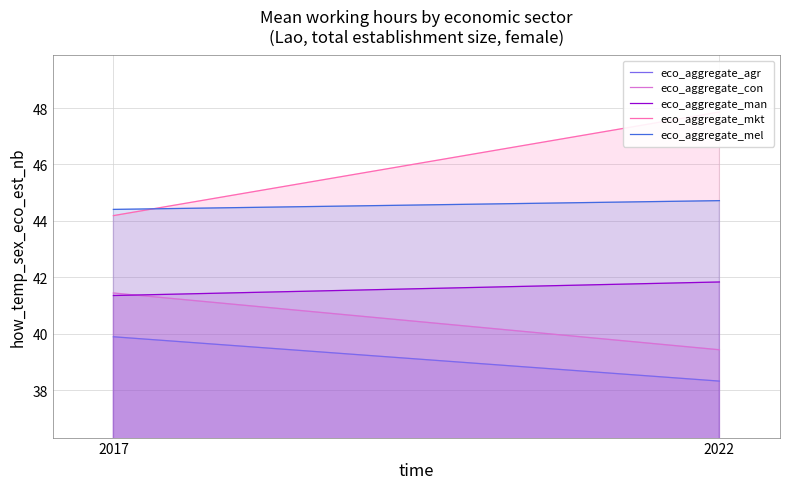

What are all the series names shown in the legend?

eco_aggregate_agr, eco_aggregate_con, eco_aggregate_man, eco_aggregate_mkt, eco_aggregate_mel